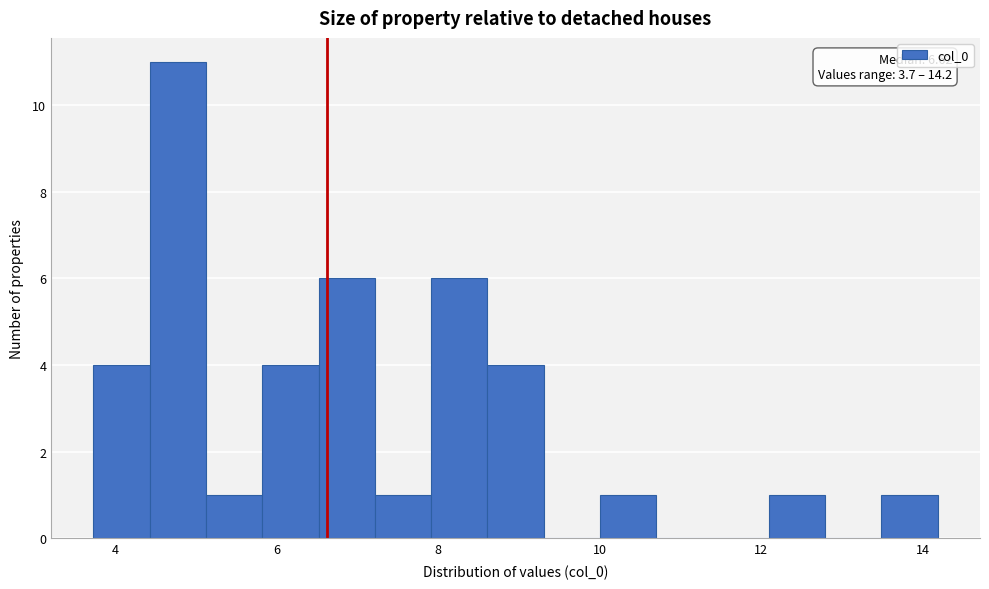

Read against the x-axis, roughly where is the centre of the tallest bar?

4.8